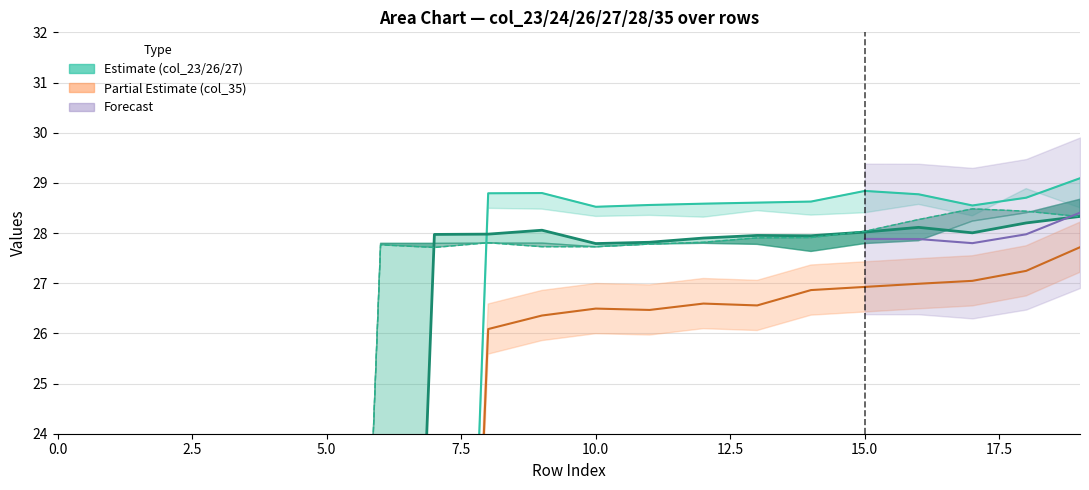

At 19, list the series in order from smallest to largest.

col_24, col_27, col_26, col_23